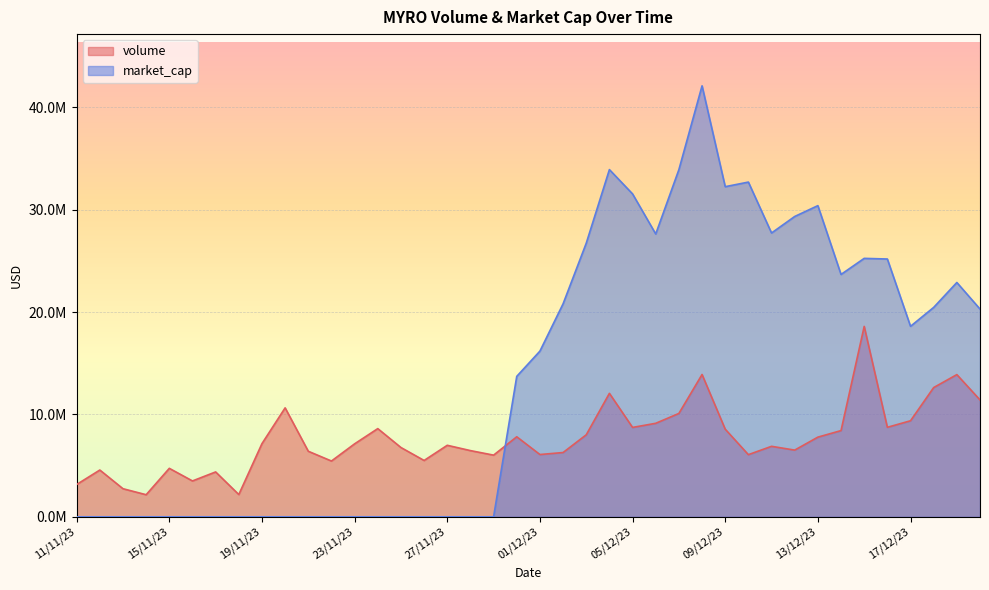

Which series has the widest spread of values?

market_cap